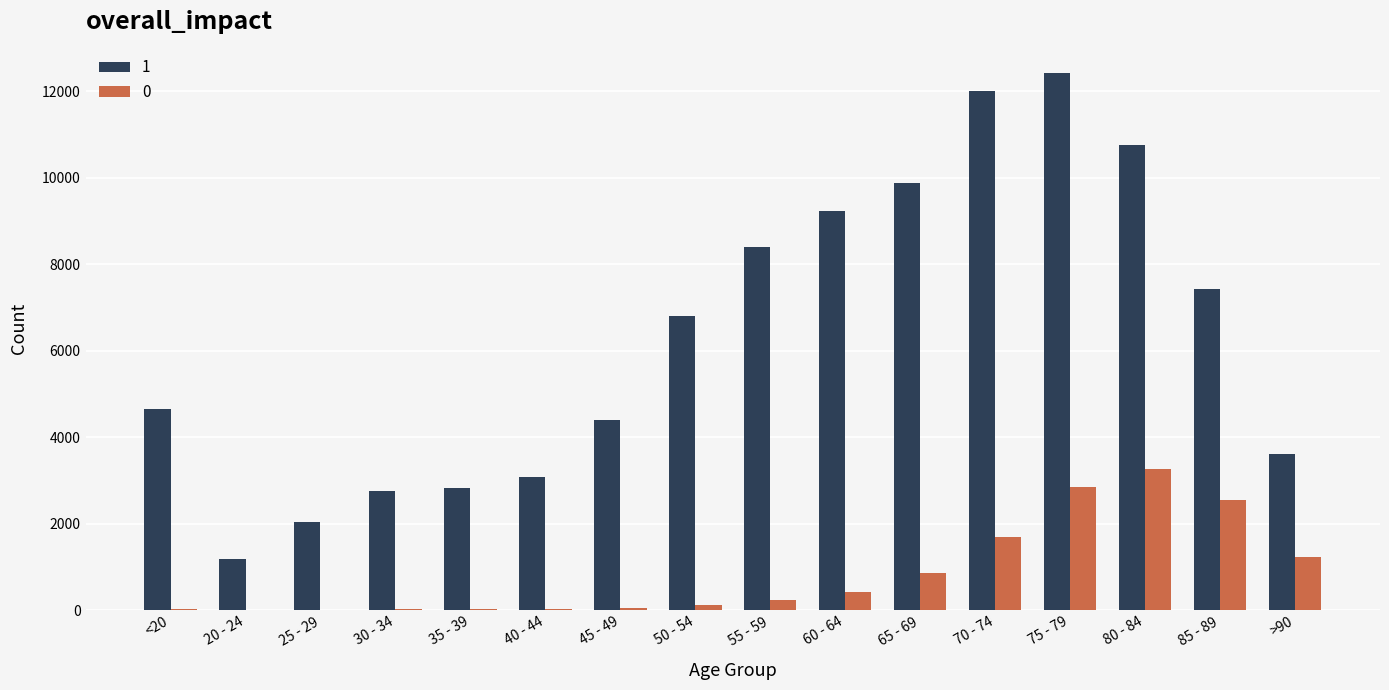

What is the maximum value for 0?

3273